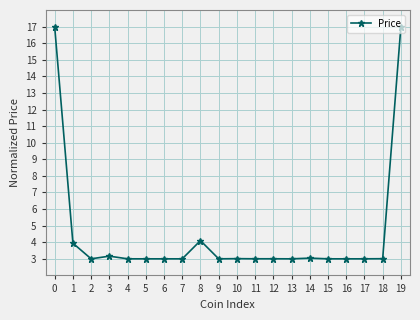

What is the sum of the values at 18 and 19?

20.0